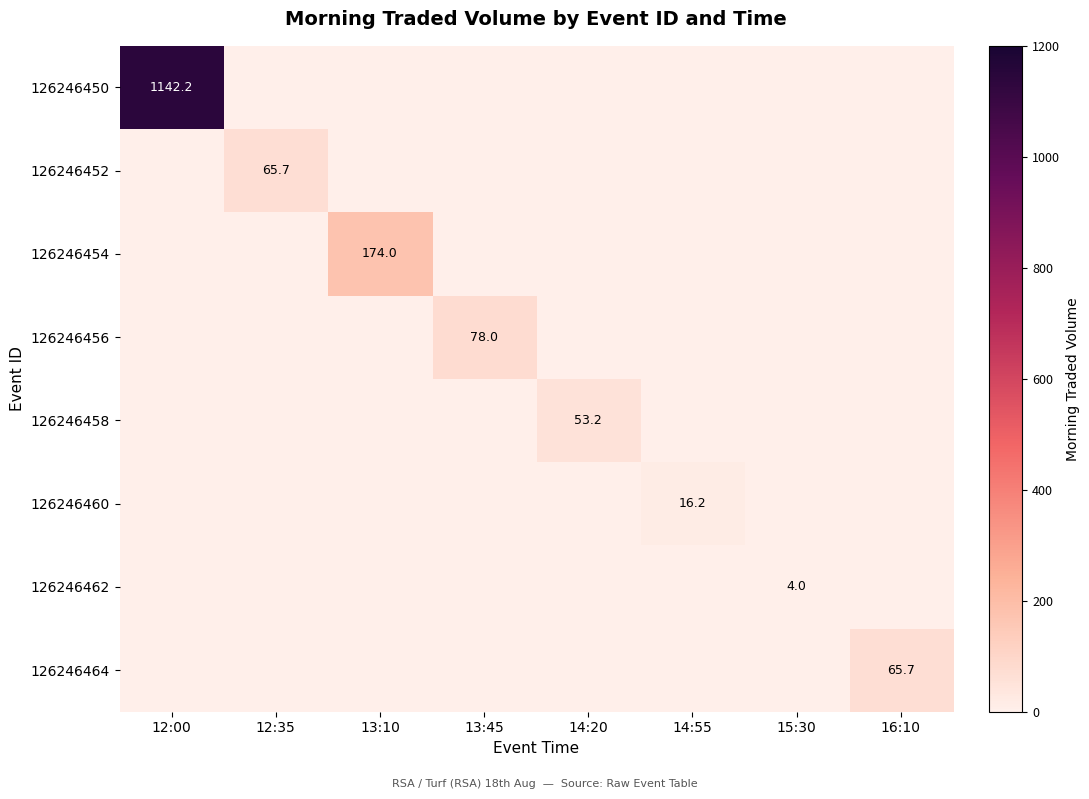

At how many categories does at least one series exceed 158?

2